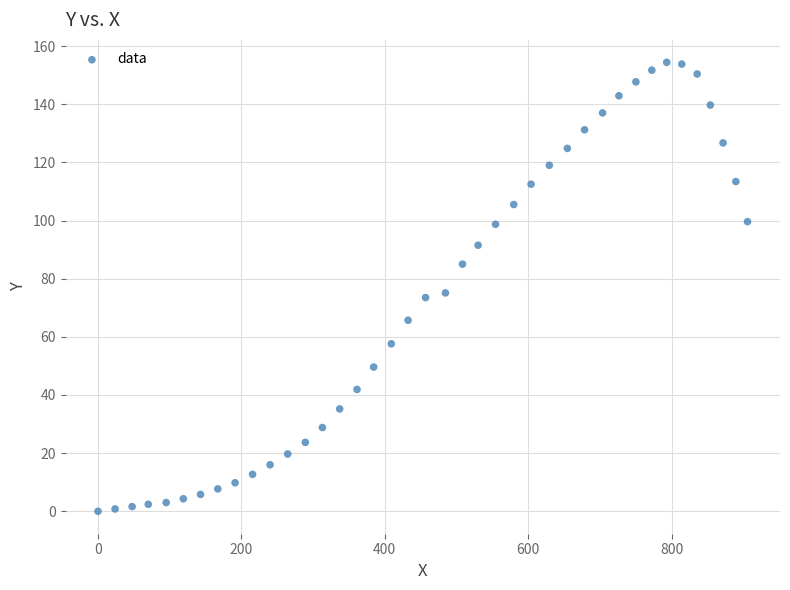

What is the range of X values (max minus min)?

906.0